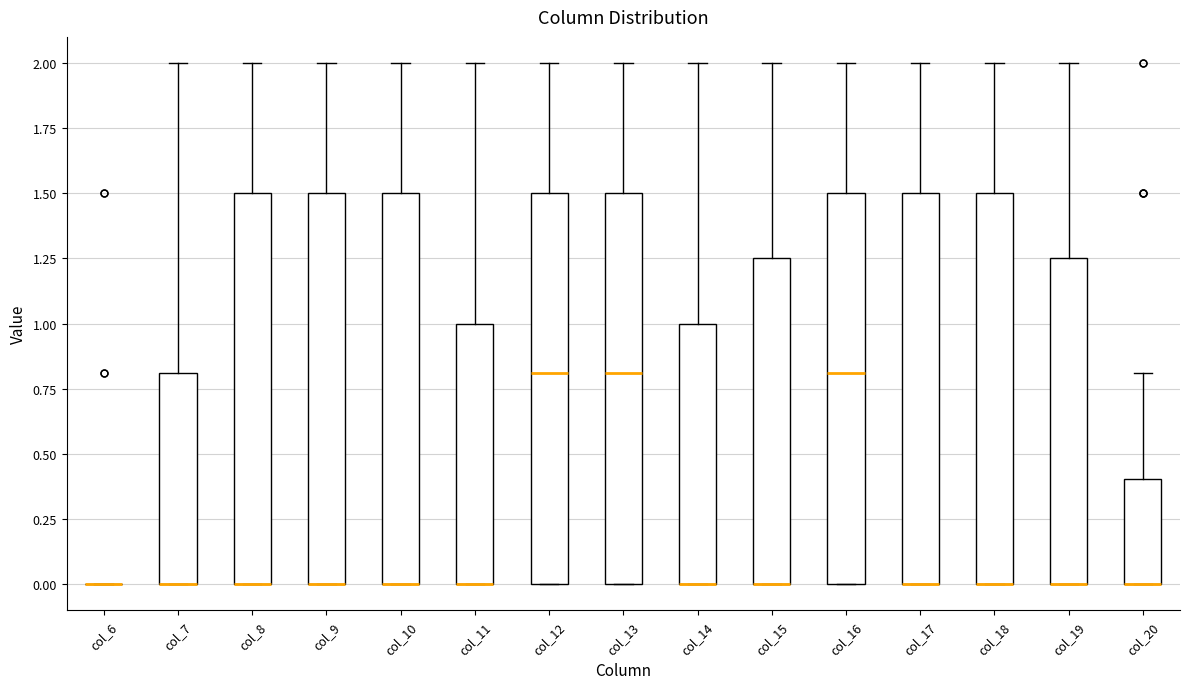

Reading left to right, read every box against the y-axis: the position of its median line, the range the box covers, and the ends of its whiskers. The values are not printed on the chart, so give them approximately, as read against the axis.

col_6: box collapsed to a line at 0.00, whiskers 0.00 to 0.00
col_7: median 0.00 (drawn on the box's lower edge), box 0.00 to 0.80, whiskers 0.00 to 2.00
col_8: median 0.00 (drawn on the box's lower edge), box 0.00 to 1.50, whiskers 0.00 to 2.00
col_9: median 0.00 (drawn on the box's lower edge), box 0.00 to 1.50, whiskers 0.00 to 2.00
col_10: median 0.00 (drawn on the box's lower edge), box 0.00 to 1.50, whiskers 0.00 to 2.00
col_11: median 0.00 (drawn on the box's lower edge), box 0.00 to 1.00, whiskers 0.00 to 2.00
col_12: median 0.80, box 0.00 to 1.50, whiskers 0.00 to 2.00
col_13: median 0.80, box 0.00 to 1.50, whiskers 0.00 to 2.00
col_14: median 0.00 (drawn on the box's lower edge), box 0.00 to 1.00, whiskers 0.00 to 2.00
col_15: median 0.00 (drawn on the box's lower edge), box 0.00 to 1.25, whiskers 0.00 to 2.00
col_16: median 0.80, box 0.00 to 1.50, whiskers 0.00 to 2.00
col_17: median 0.00 (drawn on the box's lower edge), box 0.00 to 1.50, whiskers 0.00 to 2.00
col_18: median 0.00 (drawn on the box's lower edge), box 0.00 to 1.50, whiskers 0.00 to 2.00
col_19: median 0.00 (drawn on the box's lower edge), box 0.00 to 1.25, whiskers 0.00 to 2.00
col_20: median 0.00 (drawn on the box's lower edge), box 0.00 to 0.40, whiskers 0.00 to 0.80